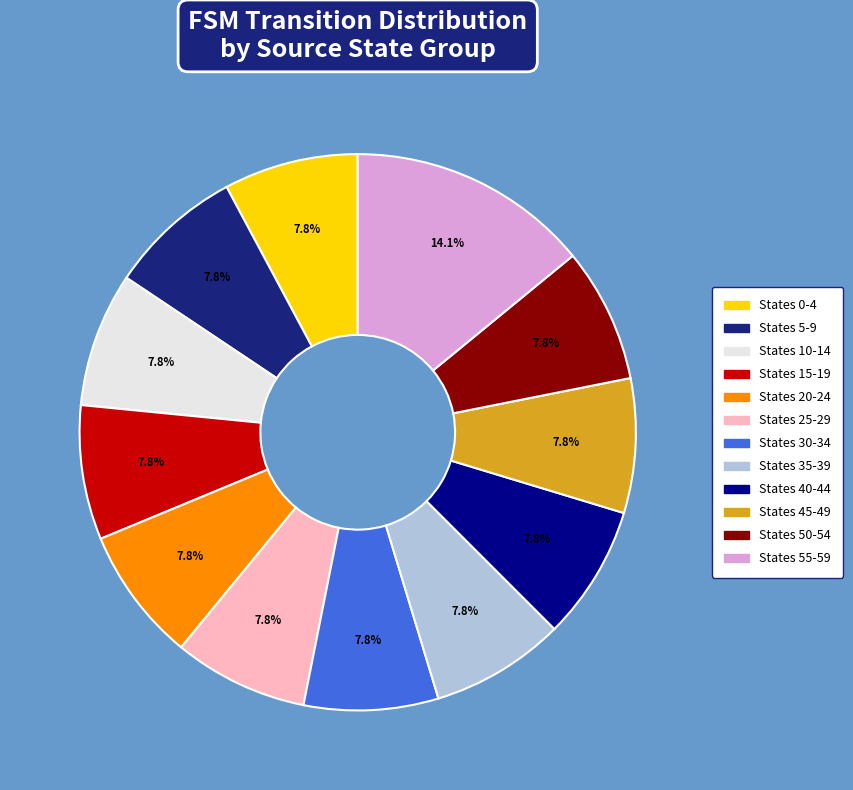

Is there any slice that represents more than half of the pie?

No